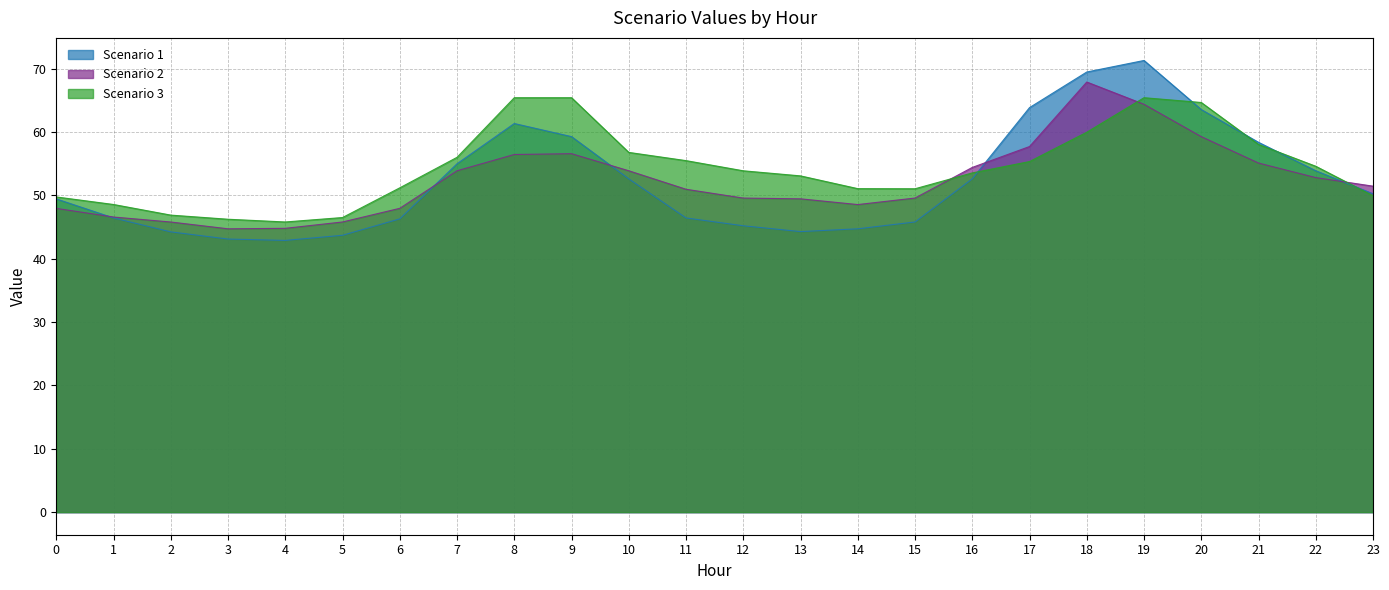

Where is Scenario 3 nearest to the value 55?

17